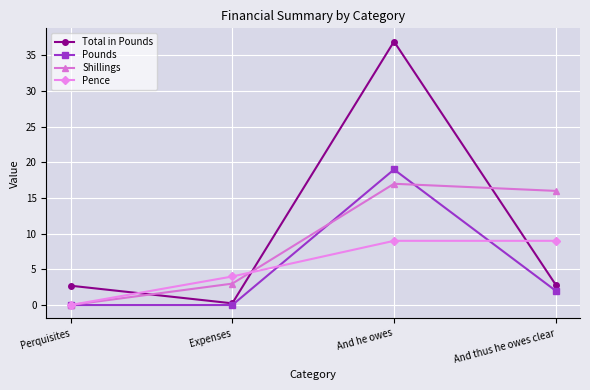

What is the highest value of the Total in Pounds series?

36.9